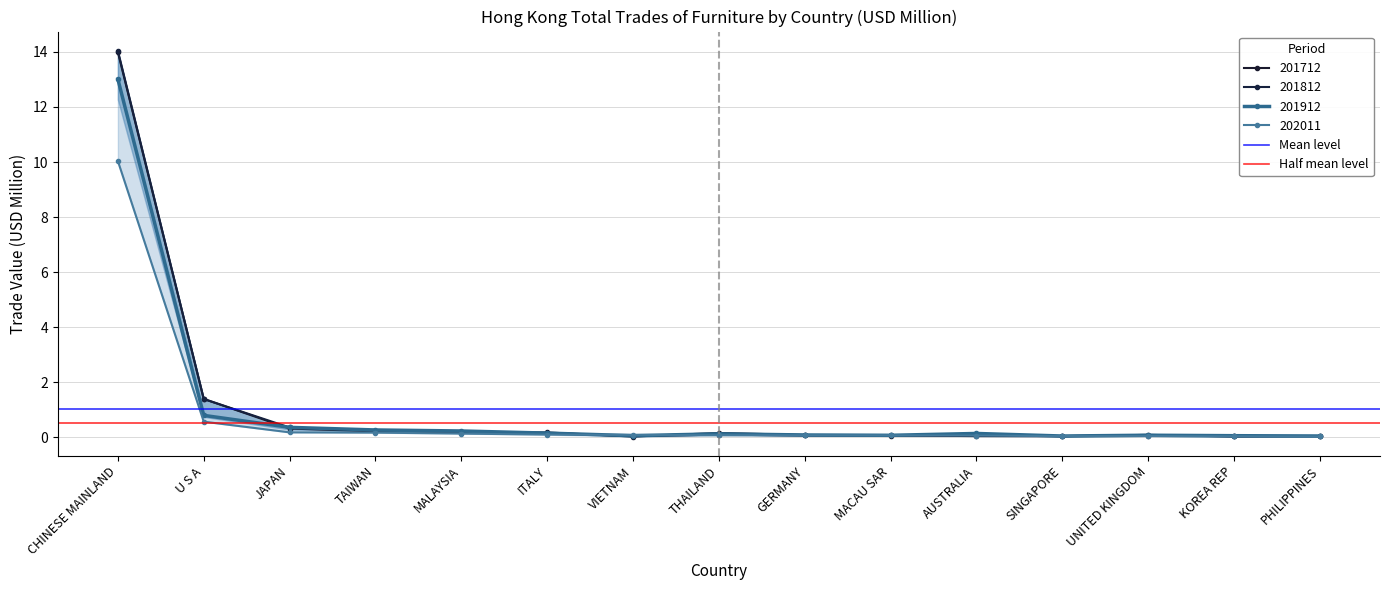

Which series has the widest spread of values?

Mean level